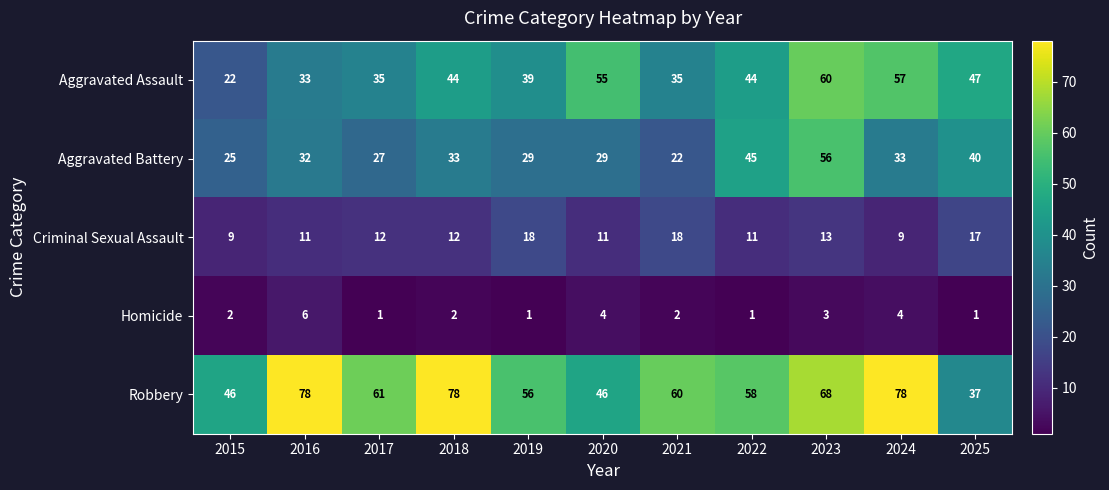

Where is Aggravated Battery nearest to the value 39?

2025